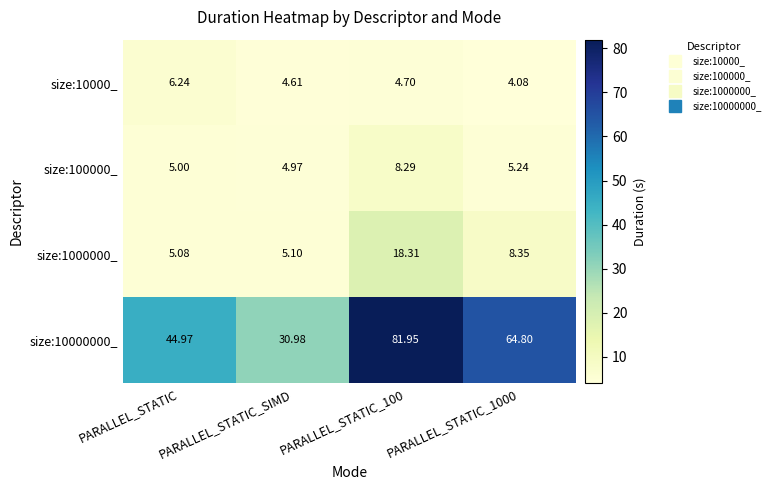

Is the value of size:10000_ at PARALLEL_STATIC greater than the value of size:1000000_ at PARALLEL_STATIC_SIMD?

Yes